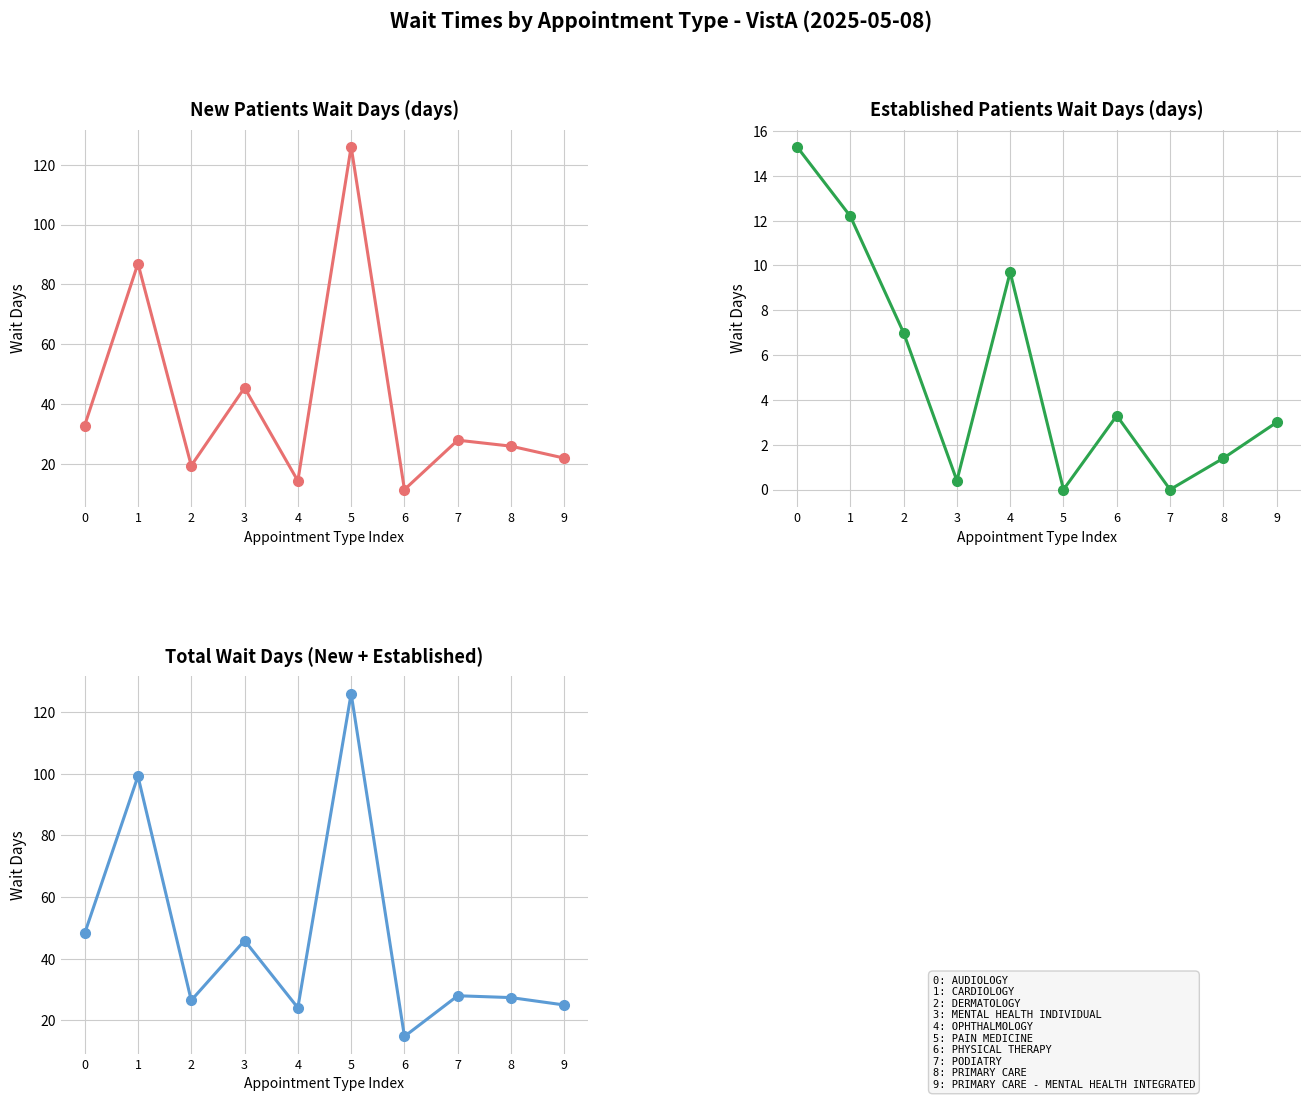

True or false: Total Wait Days (New + Established) has more than 0 points higher than both neighbors.

True